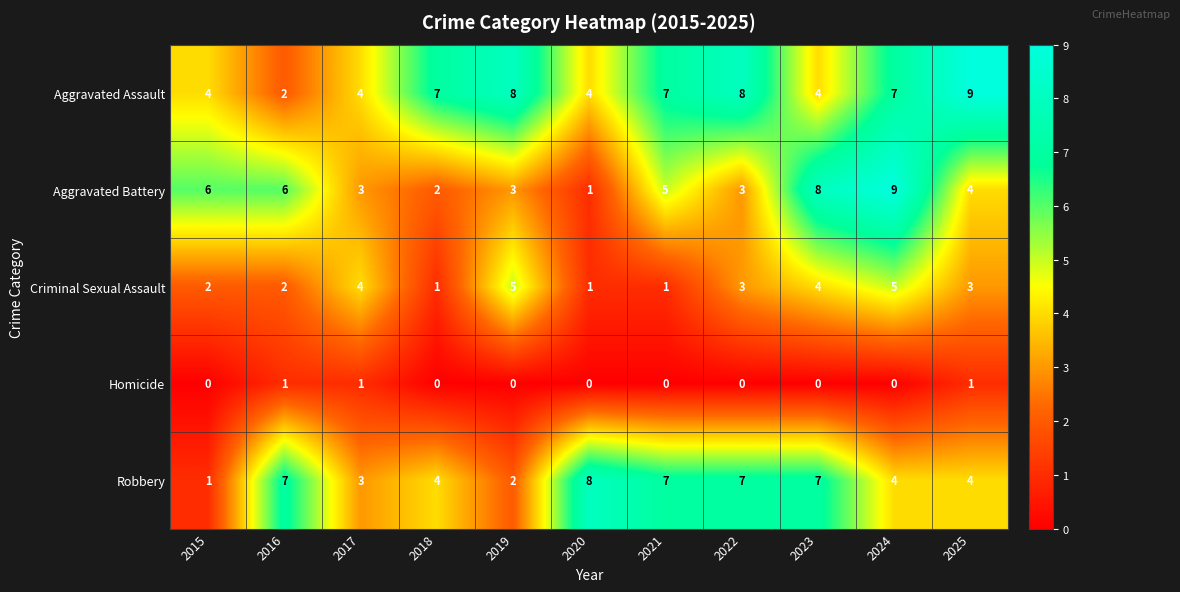

What is the total value across all series at 2017?

15